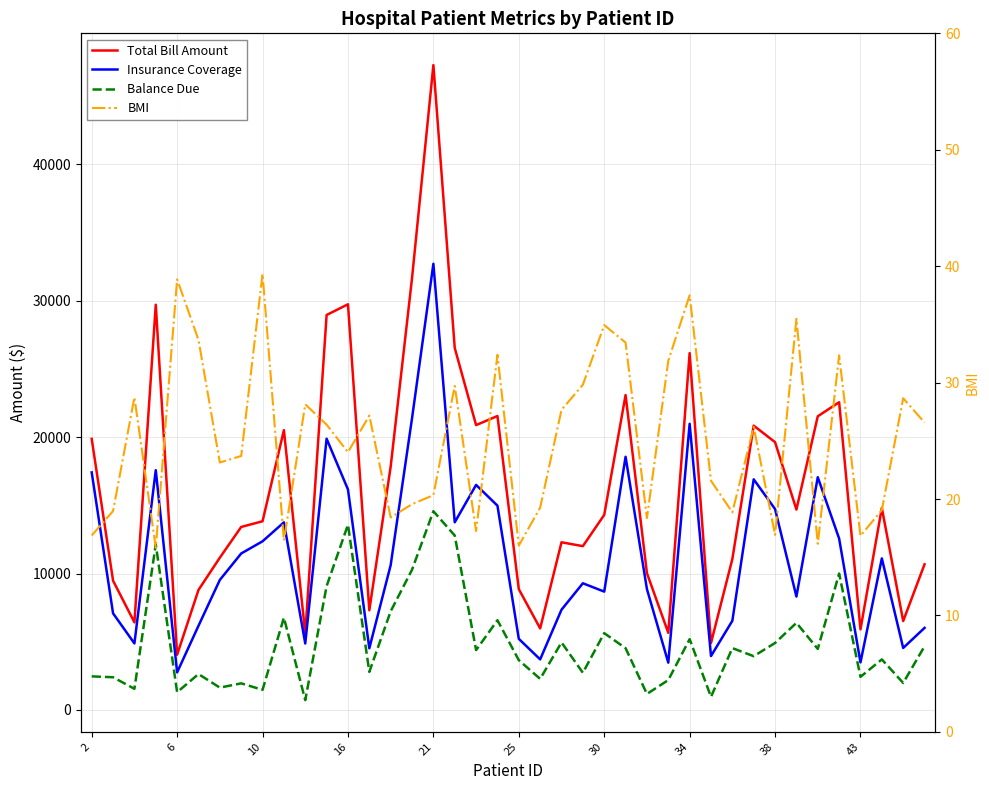

Is the value of Insurance Coverage at 6 greater than the value of BMI at 34?

Yes